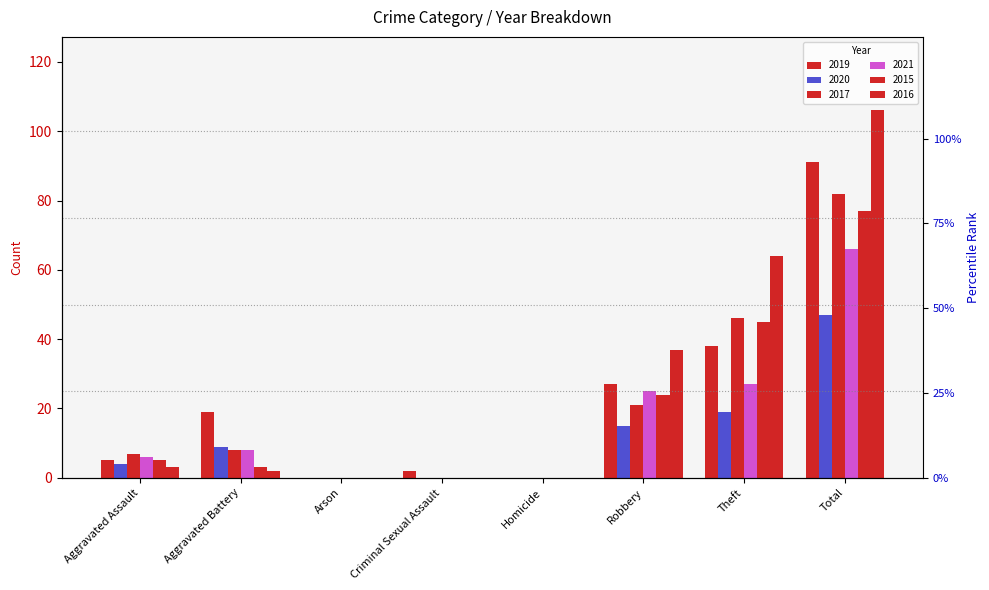

True or false: 2021 has a value of 37 at Robbery.

False